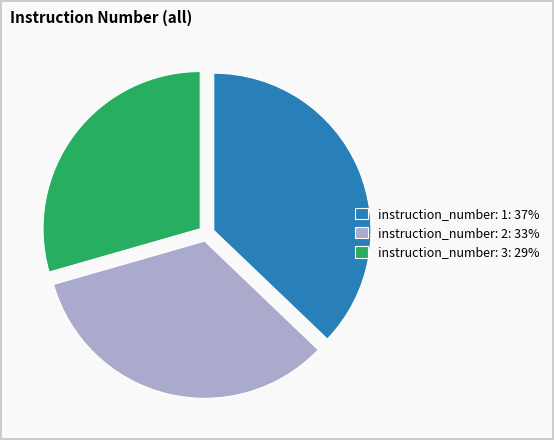

Which slice is the smallest?

instruction_number: 3: 29%